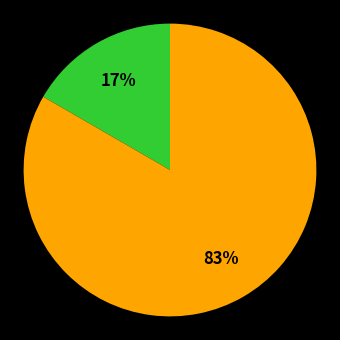

Is there any slice that represents more than half of the pie?

Yes